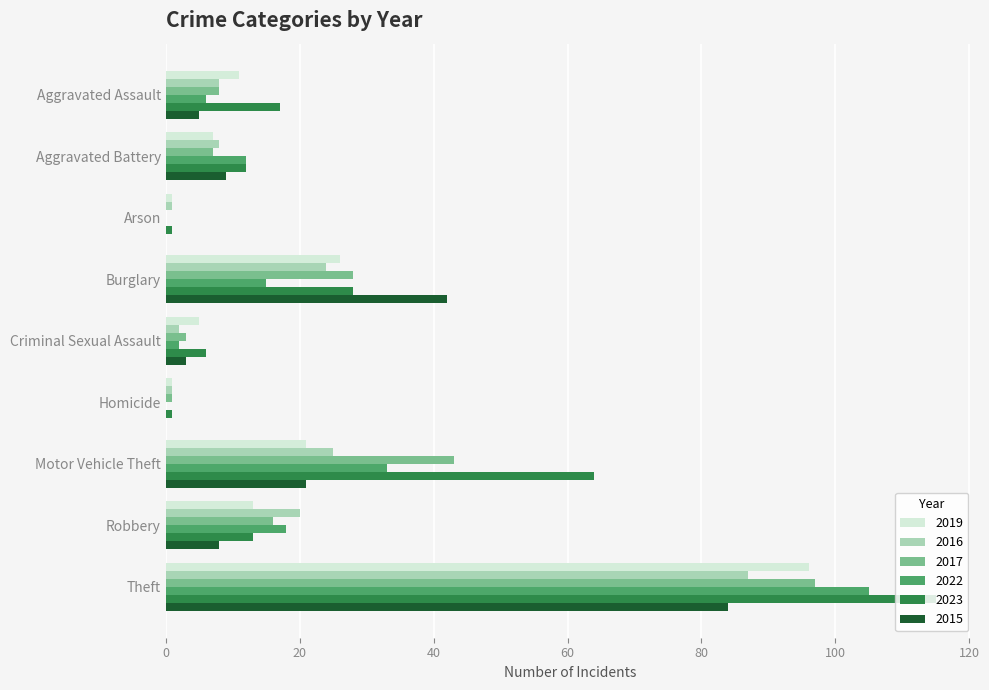

How many data points does each series have?

9